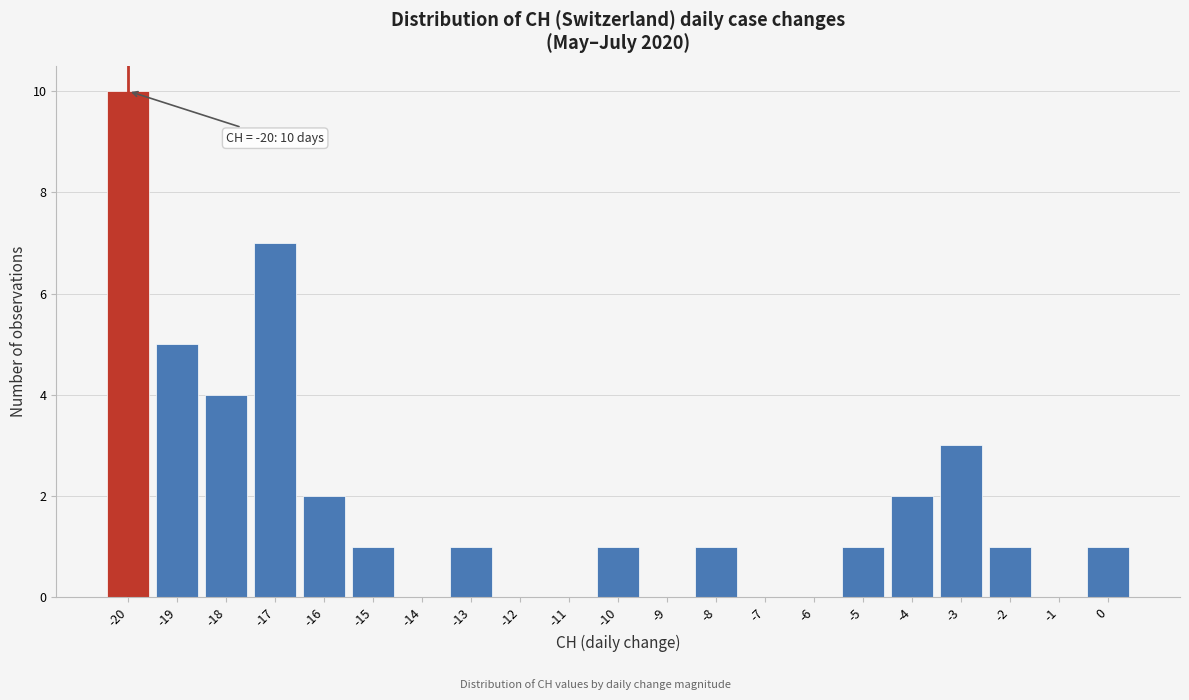

Over which range of the x-axis is the bar tallest?

-20.5 to -19.5